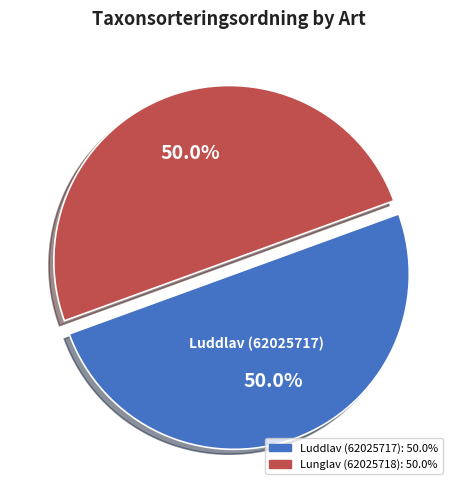

Is the sum of Lunglav (62025718) and Luddlav (62025717) greater than half?

Yes